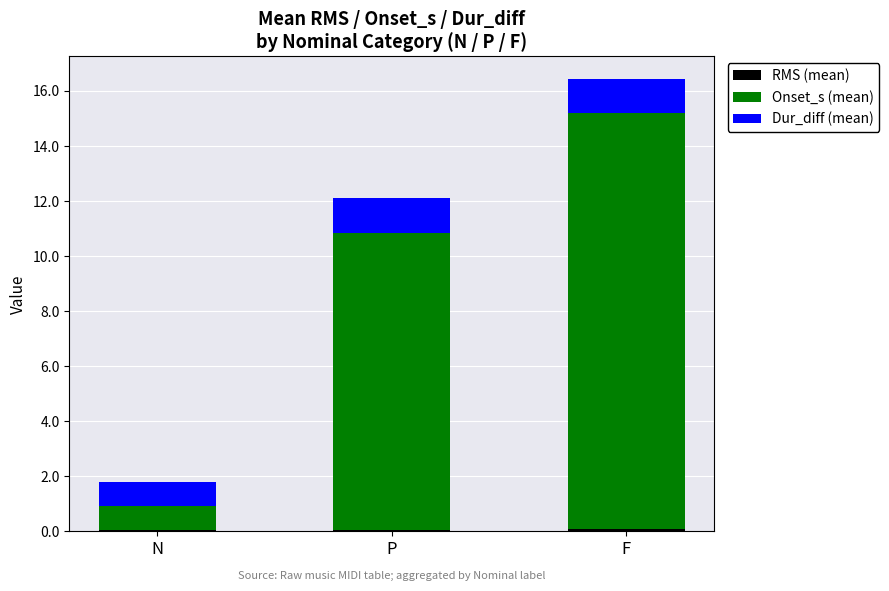

At which category is the sum across all series the highest?

F